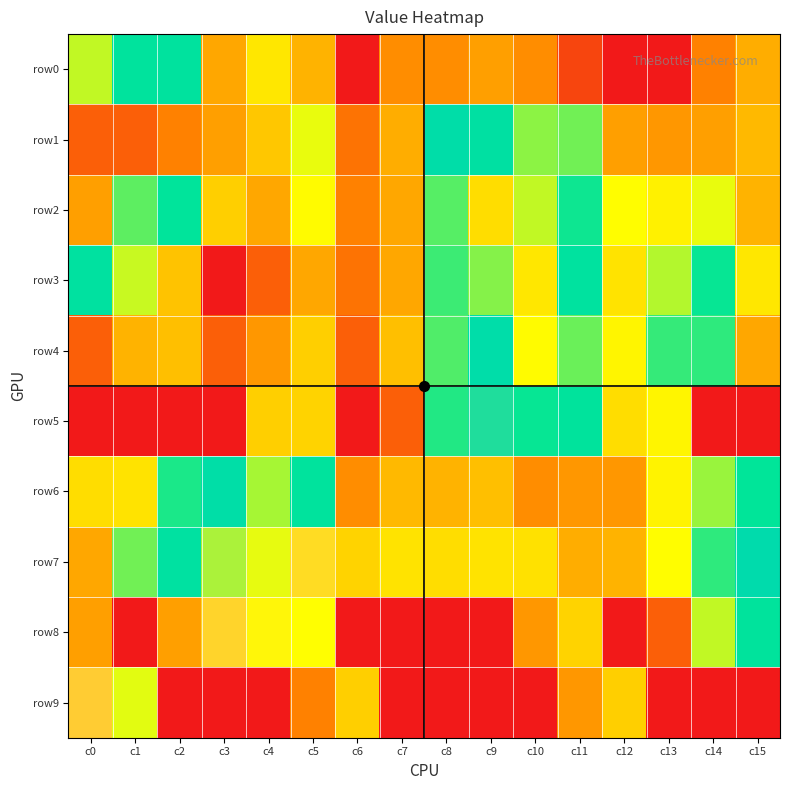

How many categories are shown in the chart?

16